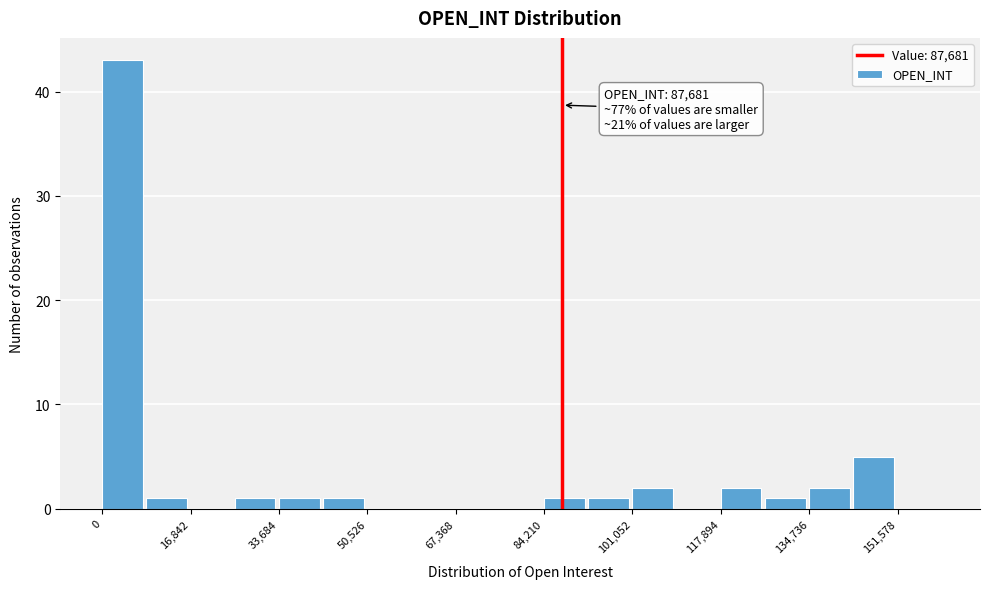

Which range on the x-axis has the tallest bar?

0 to 8000